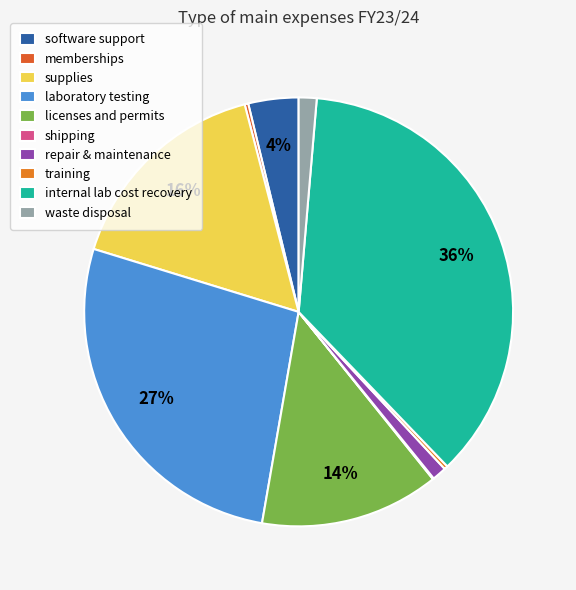

Count the number of slices in the pie.

10